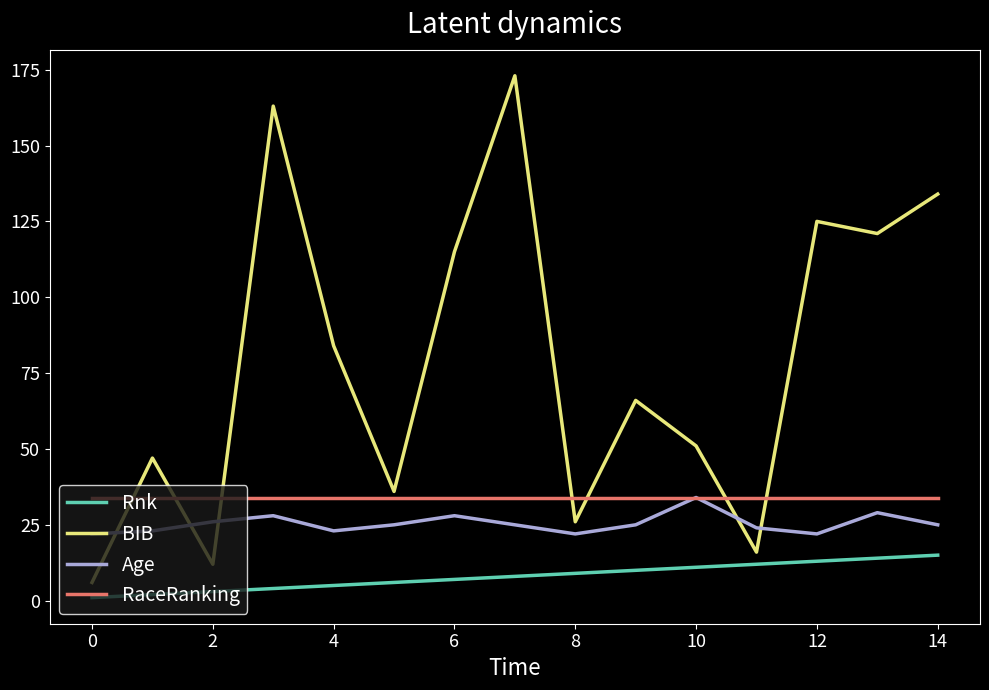

What is the greatest value displayed?

173